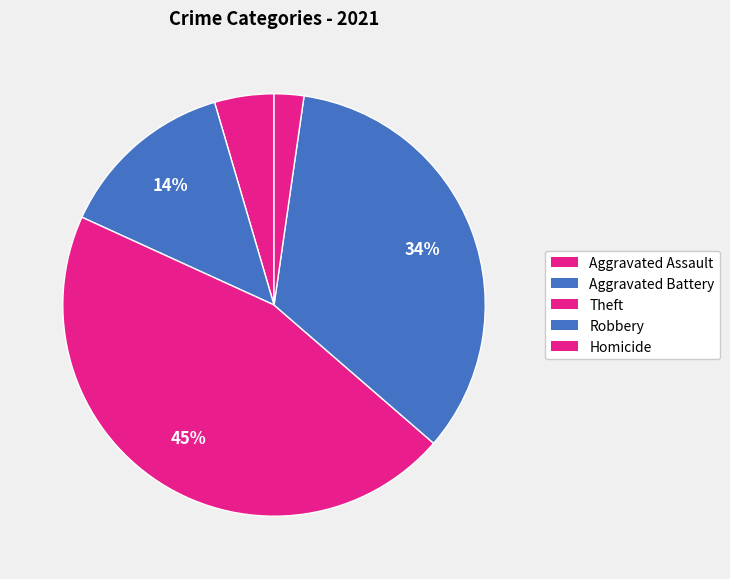

True or false: Aggravated Assault accounts for 14% of the total.

False